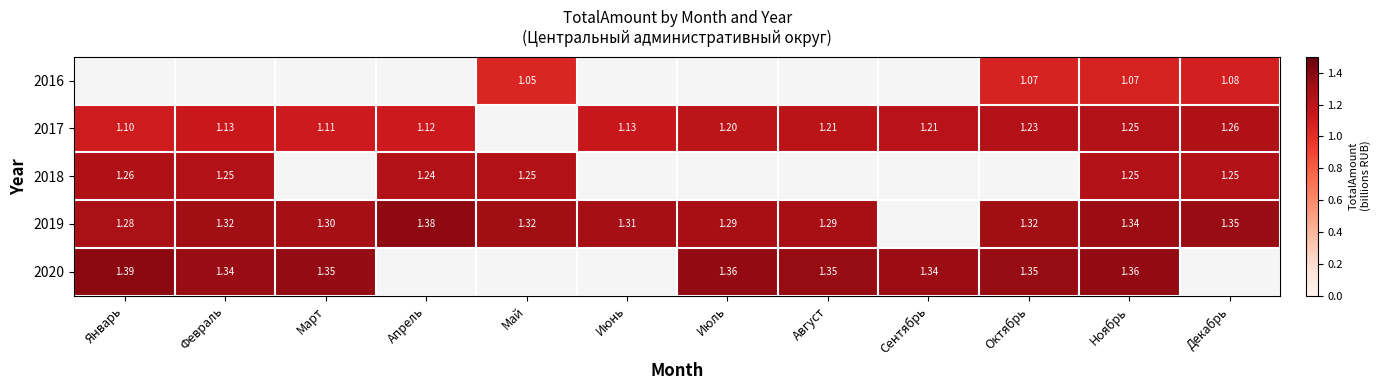

What is the smallest value displayed?

1.0